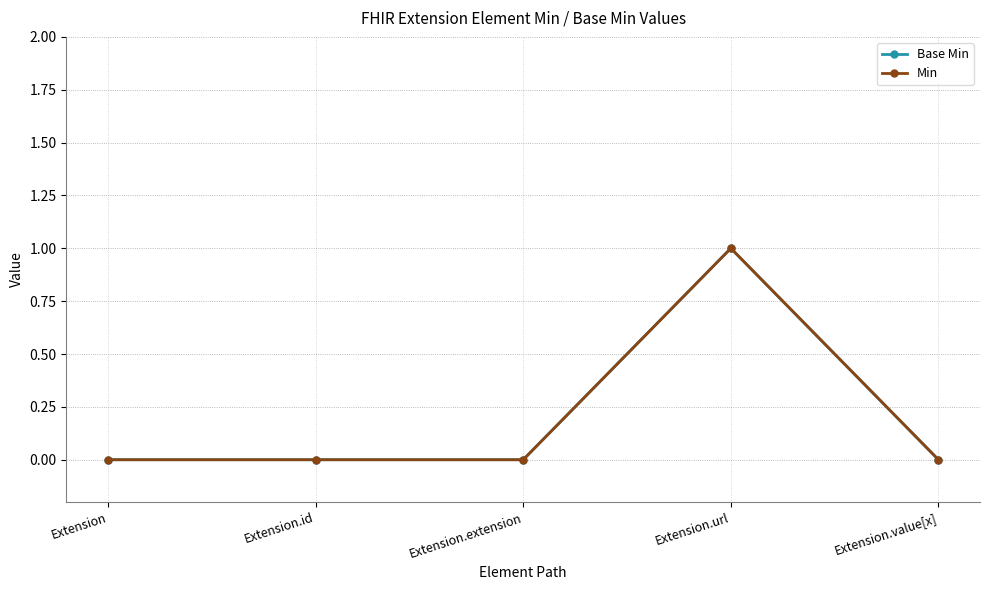

Is this an area chart (filled region under the line)?

No